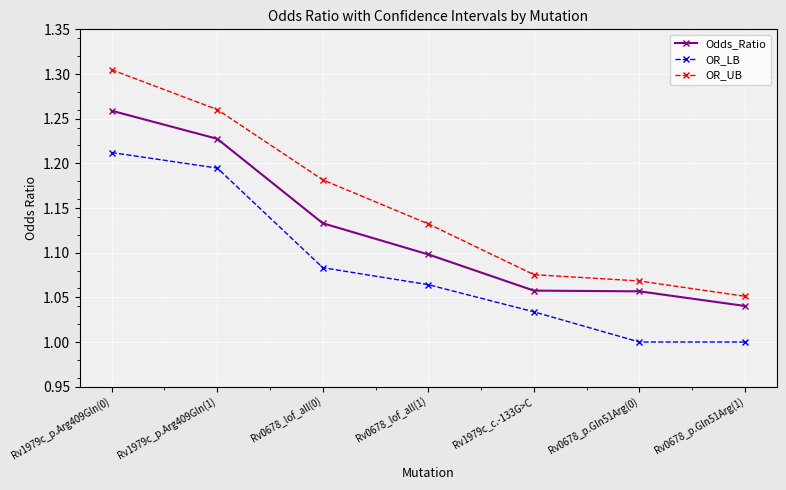

The OR_UB series shows 1.1 at Rv0678_p.Gln51Arg(1). True or false?

True